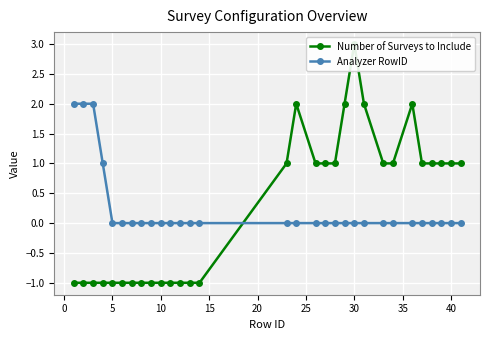

What is the minimum value for Number of Surveys to Include?

-1